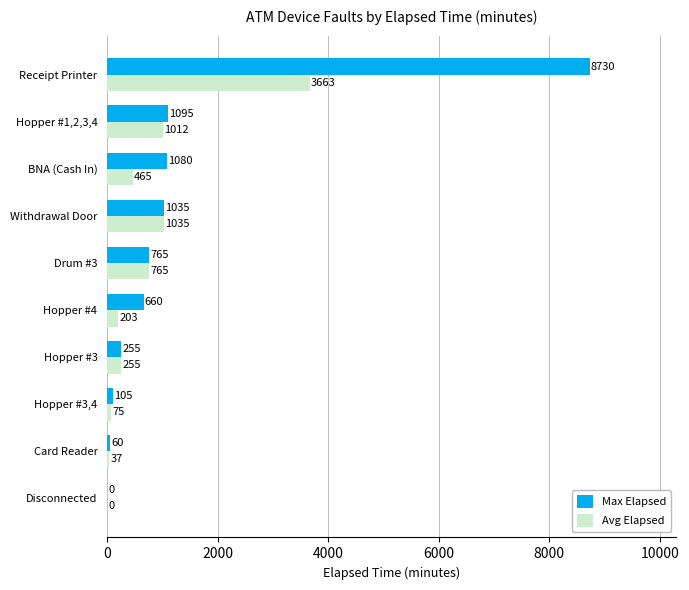

Where is Max Elapsed nearest to the value 4365?

Hopper #1,2,3,4